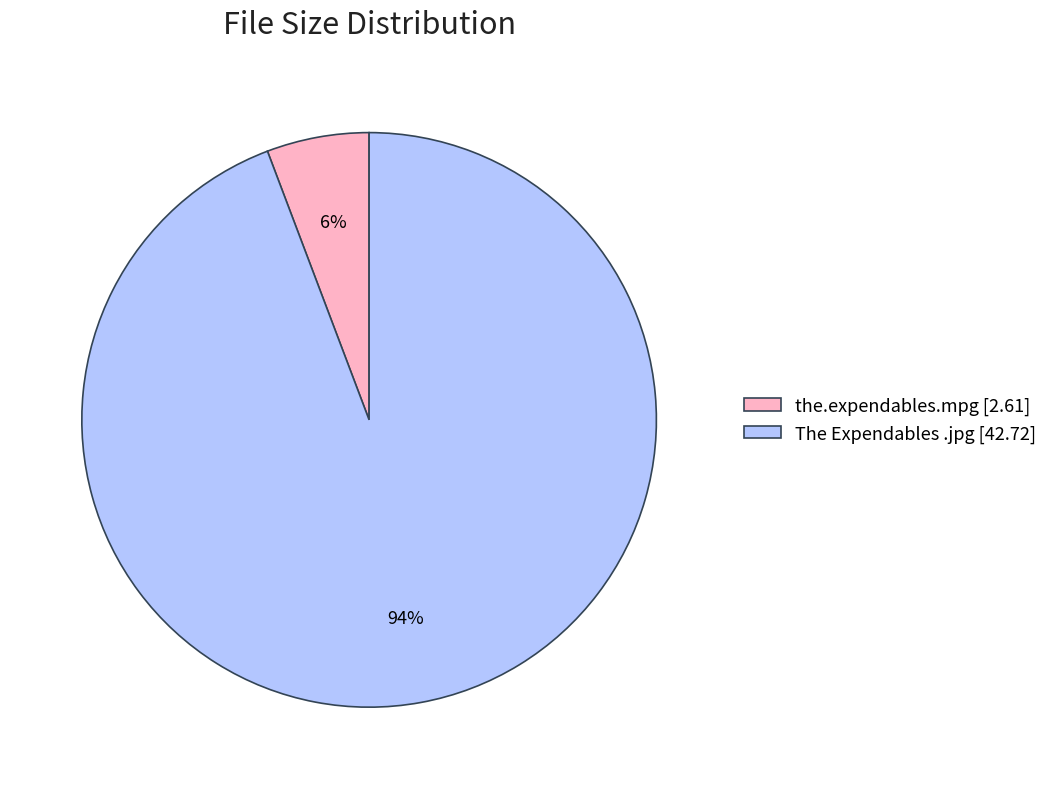

Is it true that the.expendables.mpg is 1% of the pie?

False